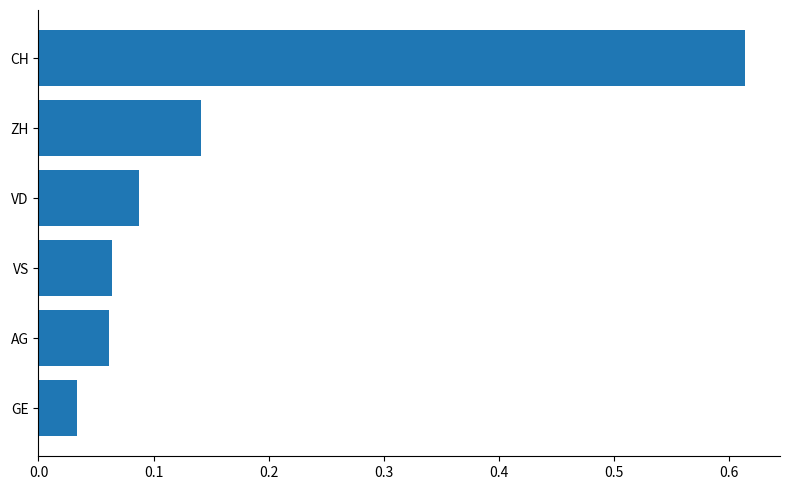

What is the change in value from AG to ZH?

+0.1